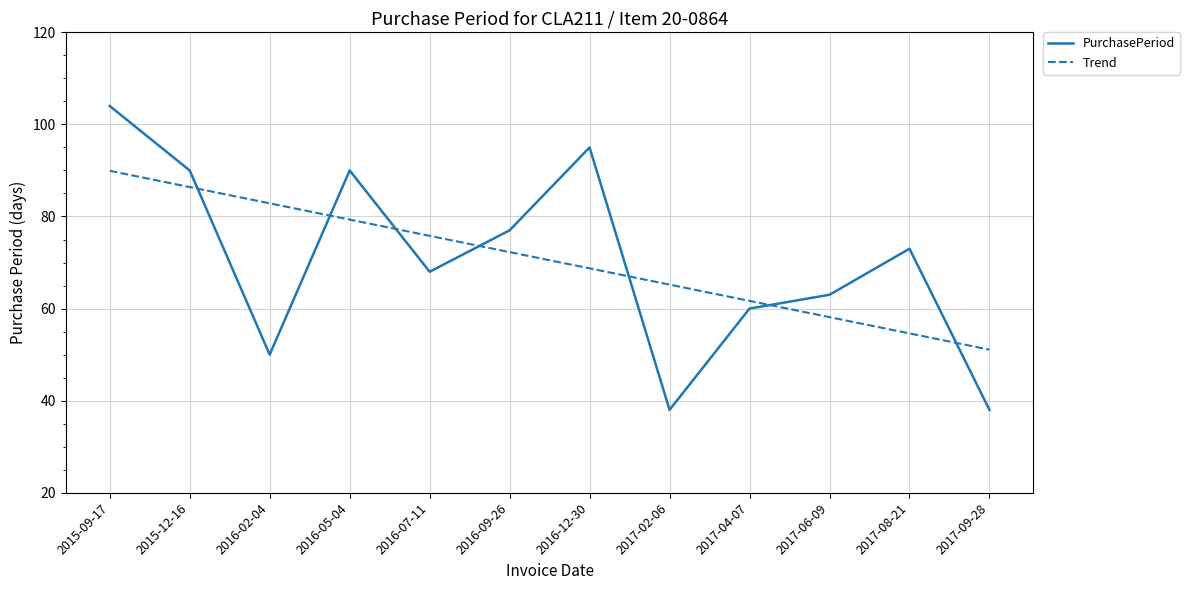

What is the minimum value shown in the chart?

38